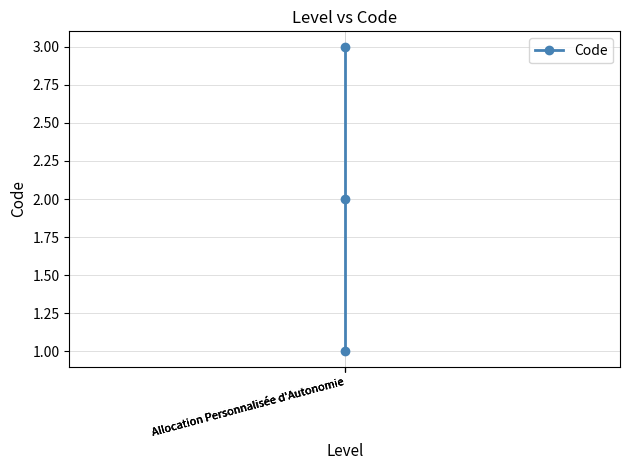

Reading left to right, extract all data points from this chart.

1	2	3